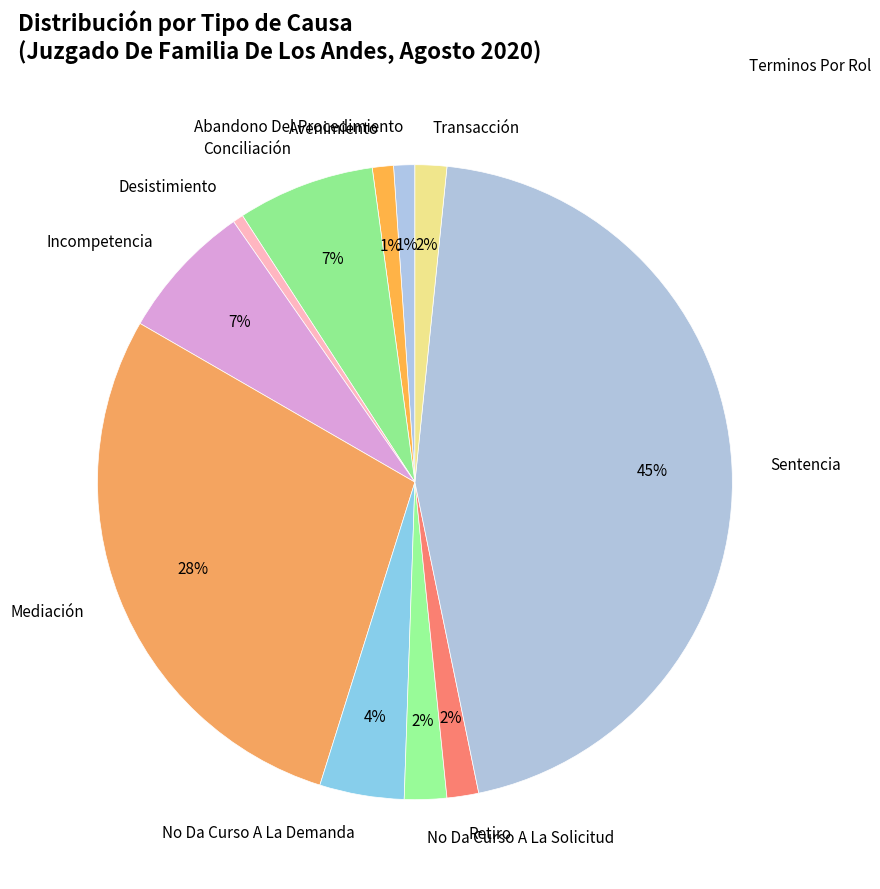

To the nearest percent, what portion does Sentencia represent?

45%